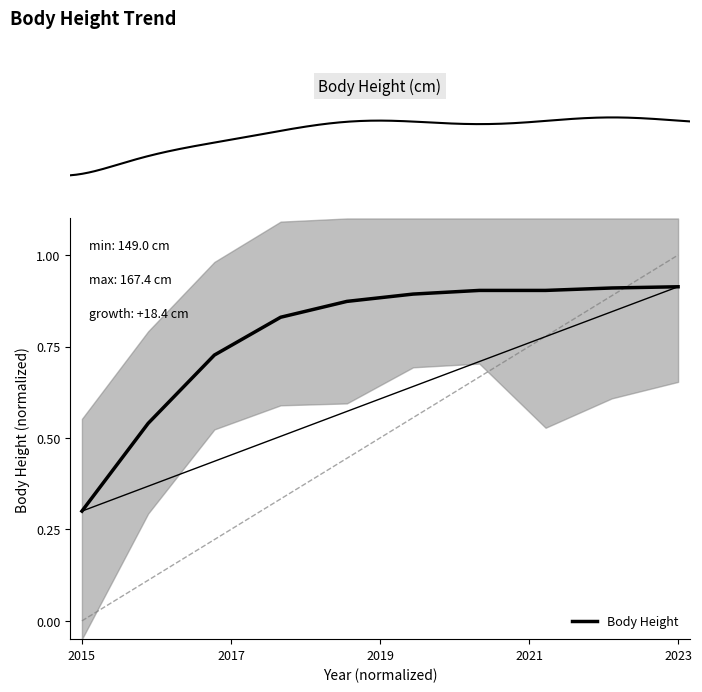

What is the sum of all values?

7.8